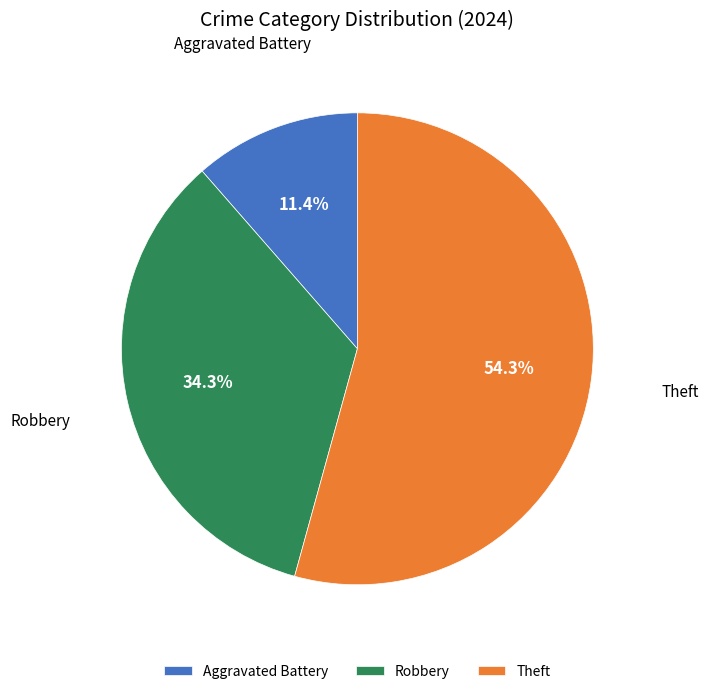

Approximately how many times larger is the value at Aggravated Battery compared to Robbery?

0.3